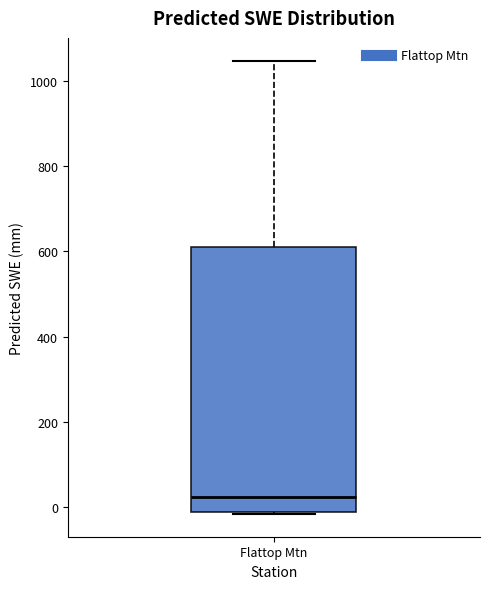

Transcribe this box plot: give where the median line is, the range the box spans, and where the two whiskers end, as read against the y-axis. The values are not printed on the chart, so give them approximately, as read against the axis.

median 20, box -20 to 620, whiskers -20 to 1040